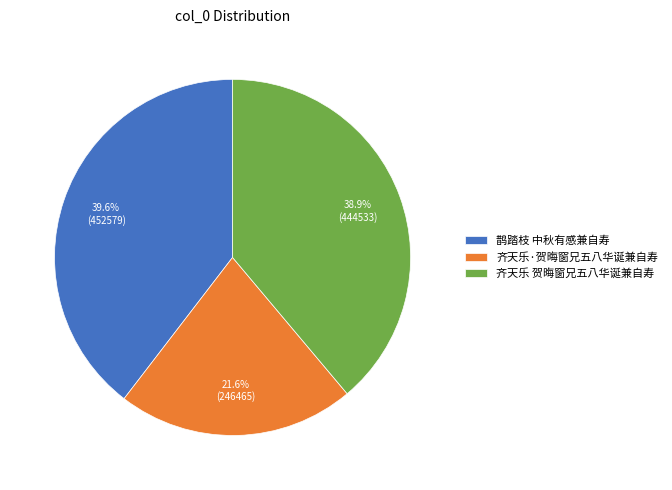

Rank the categories by value from highest to lowest.

鹊踏枝 中秋有感兼自寿, 齐天乐 贺晦窗兄五八华诞兼自寿, 齐天乐·贺晦窗兄五八华诞兼自寿